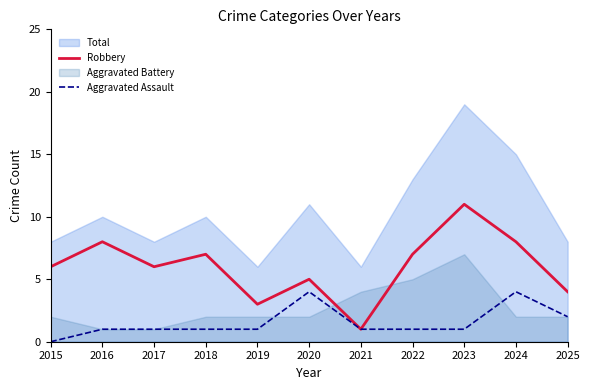

Where is the first local minimum for Robbery?

2017